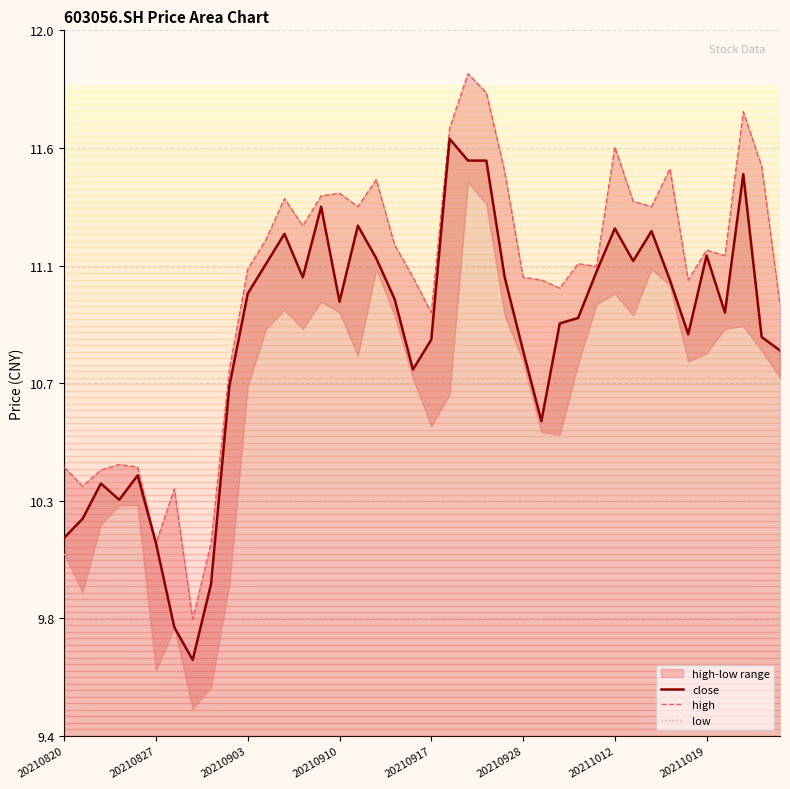

At which category does high reach its first local valley?

20210827